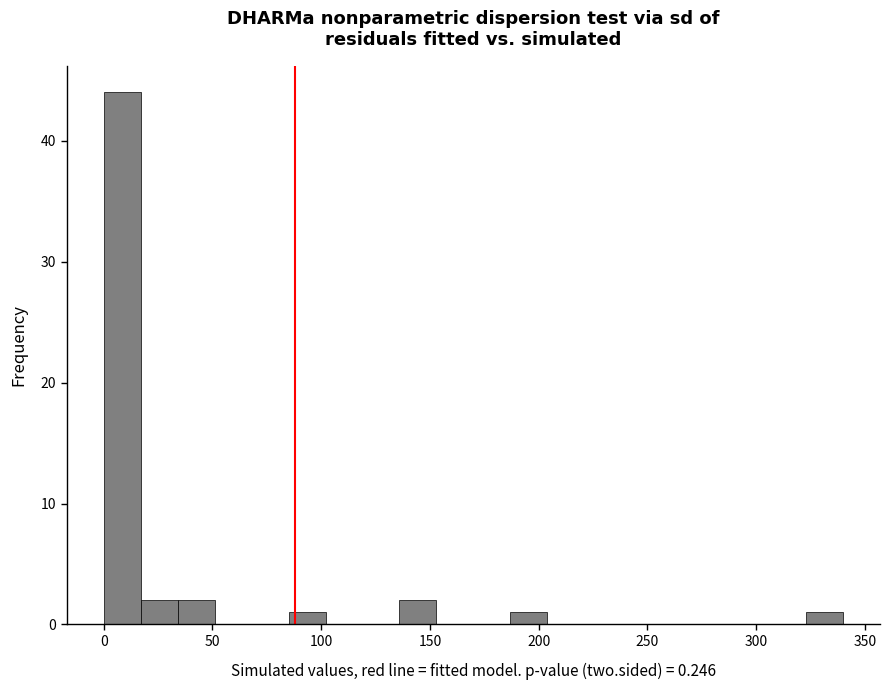

Around what value on the x-axis is the tallest bar? Give the approximate position of its centre, as read against the axis.

10